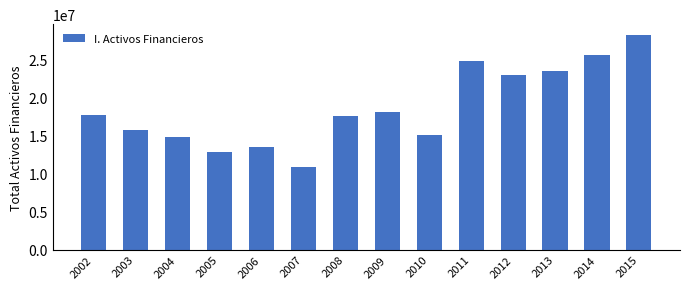

Is it true that the value at 2011 is 40072117?

False